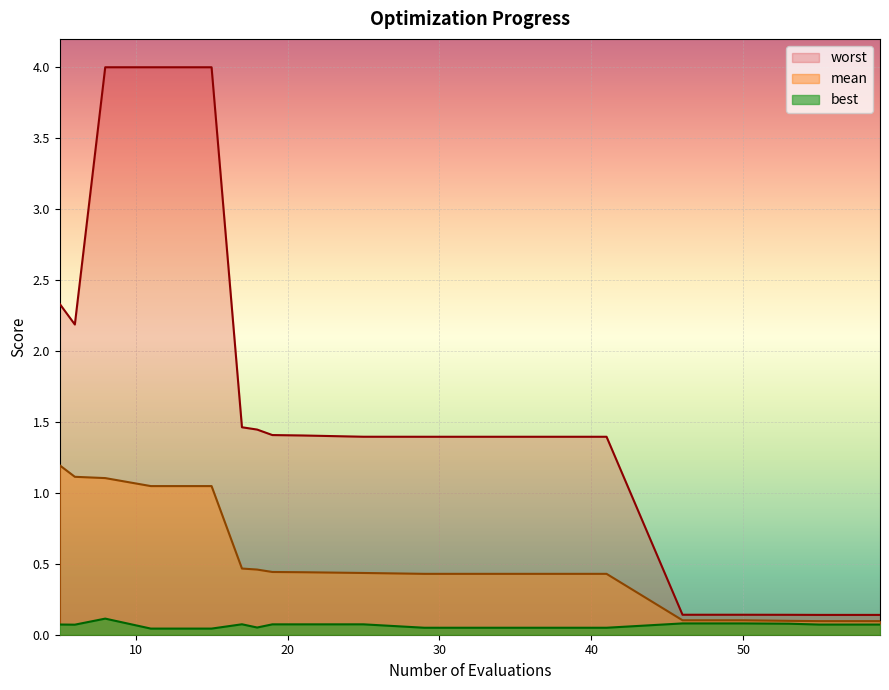

Reading left to right, what are all the values shown in this chart?

mean: 1.2	1.1	1.1	1.0	1.0	0.5	0.5	0.4	0.4	0.4	0.4	0.4	0.4	0.4	0.4	0.1	0.1	0.1	0.1	0.1
best: 0.1	0.1	0.1	0.0	0.0	0.1	0.1	0.1	0.1	0.1	0.1	0.0	0.0	0.0	0.0	0.1	0.1	0.1	0.1	0.1
worst: 2.3	2.2	4.0	4.0	4.0	1.5	1.4	1.4	1.4	1.4	1.4	1.4	1.4	1.4	1.4	0.1	0.1	0.1	0.1	0.1